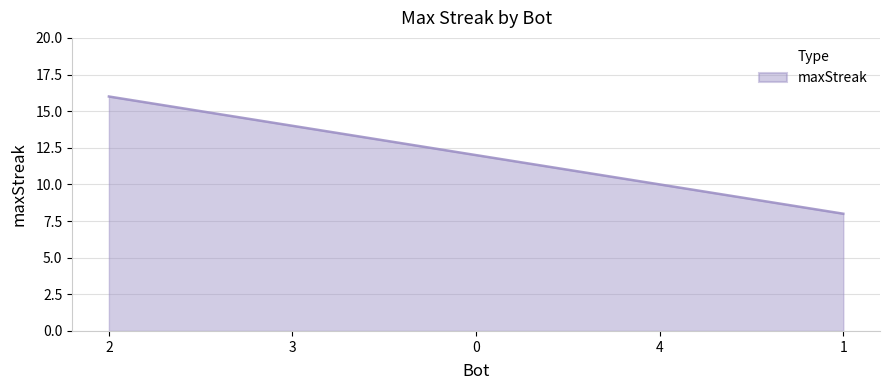

How many values are below 12?

2